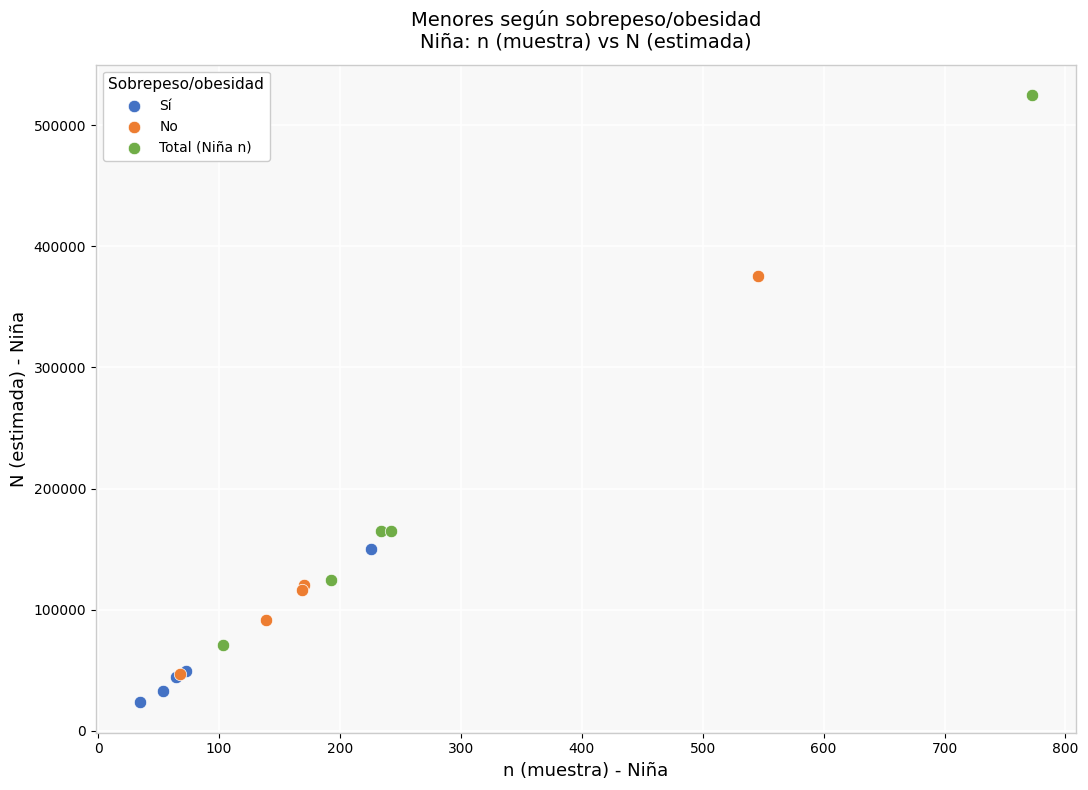

Which series has the widest spread of Y values?

Total (Niña n)